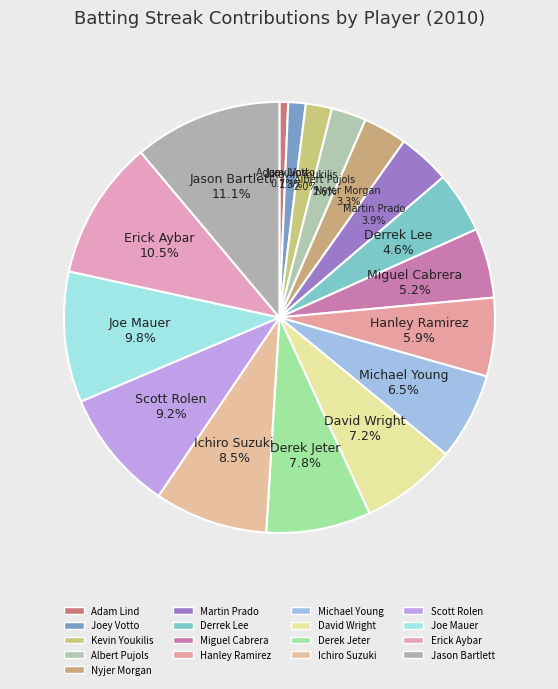

The Adam Lind slice represents 11% of the pie. True or false?

False